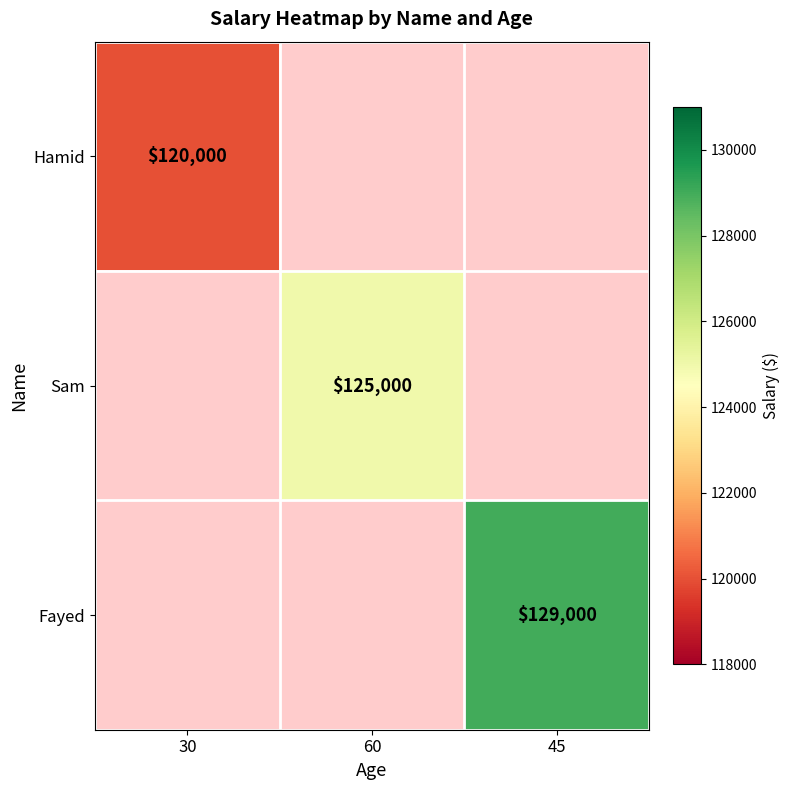

The Fayed series shows 59048 at 45. True or false?

False